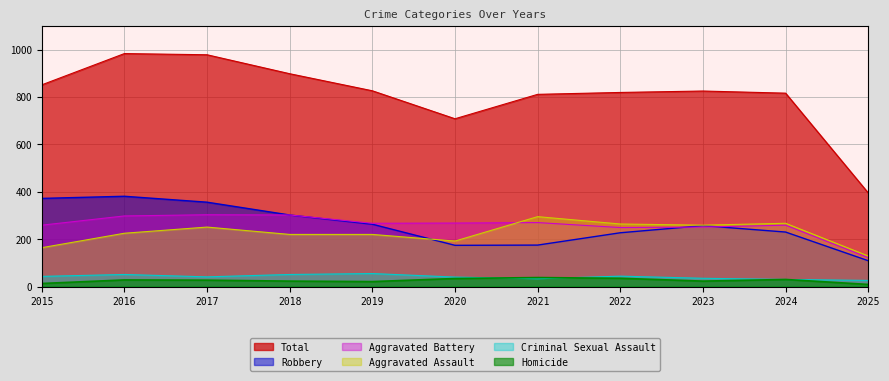

At which label does Homicide reach its peak?

2021